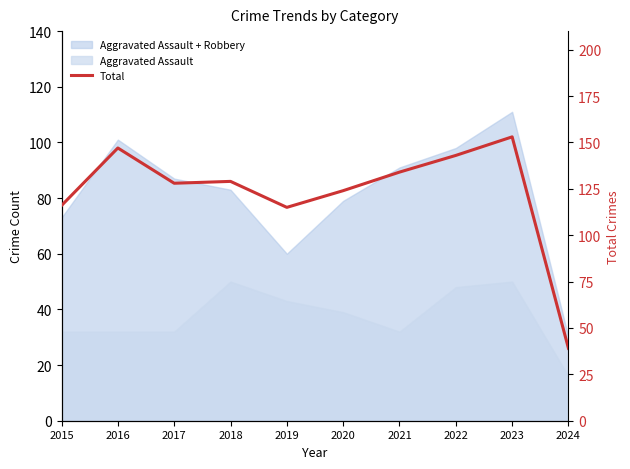

What is the average value?

123